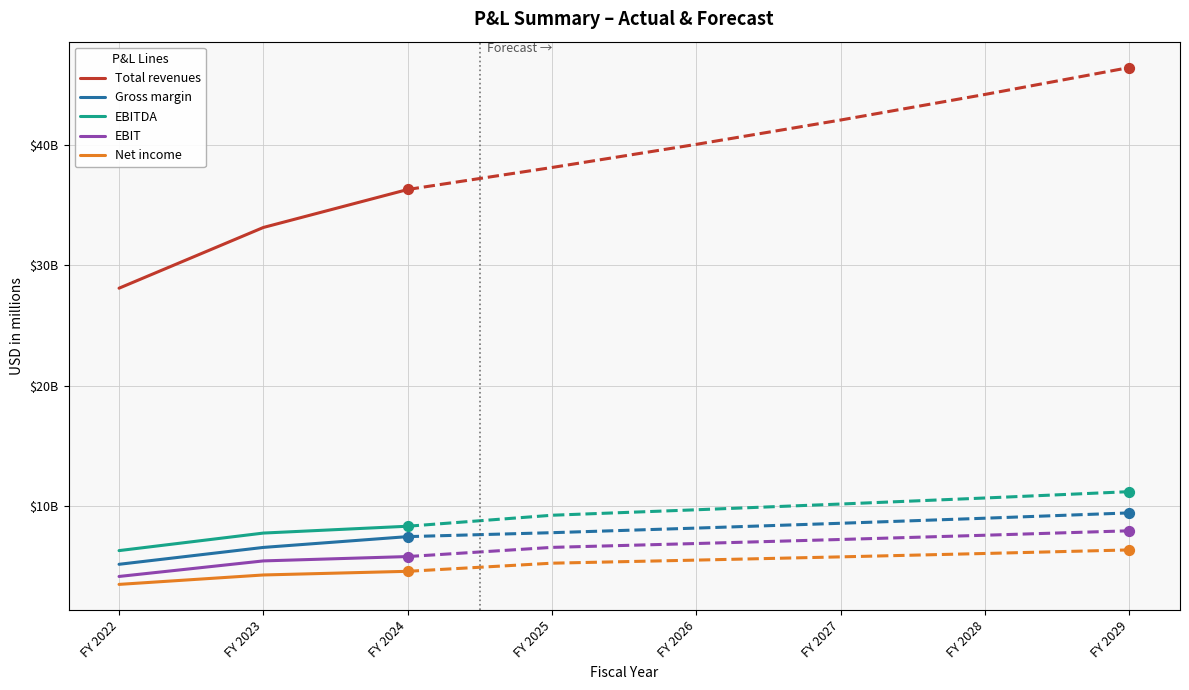

Which series has the widest spread of Y values?

Total revenues